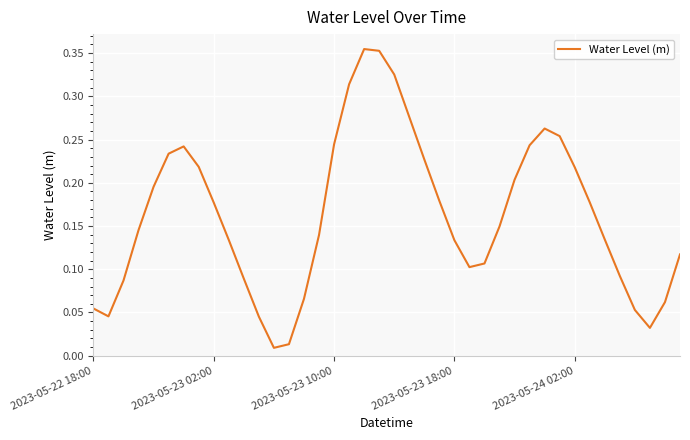

What is the average value?

0.2